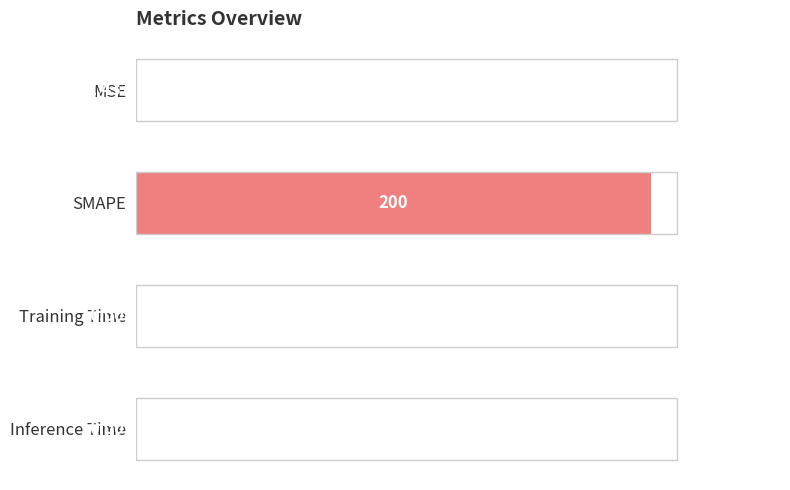

How many categories are shown in the chart?

4